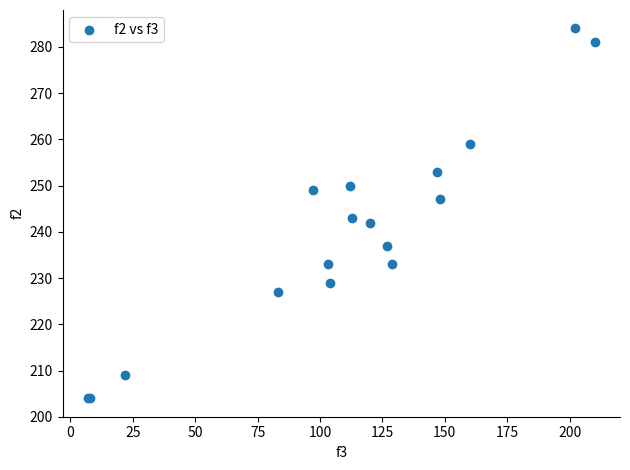

What Y value in the scatter plot is closest to 244?

243